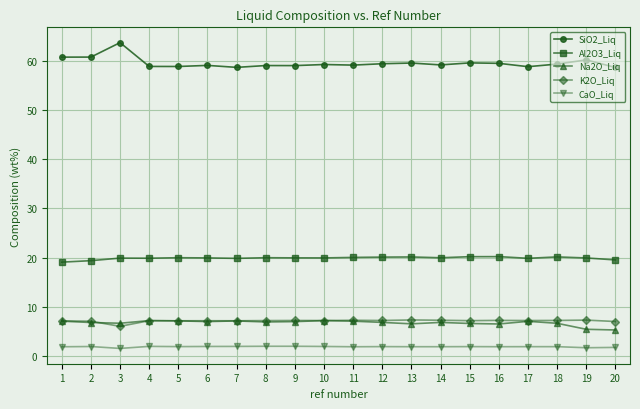

Which series has the largest range (max minus min)?

SiO2_Liq